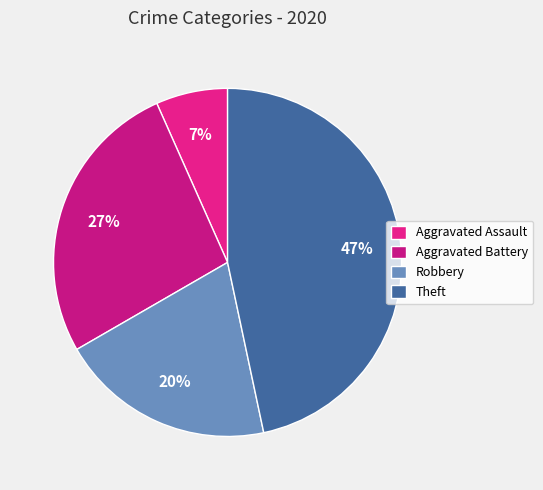

Is Aggravated Assault the majority of the pie?

No